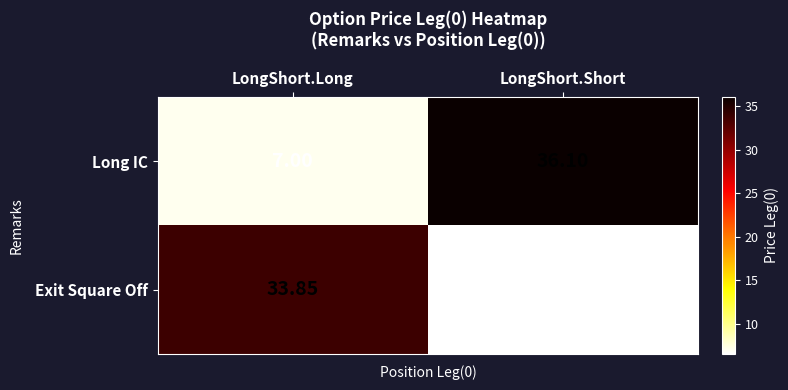

List the series in order of their overall mean, lowest first.

Exit Square Off, Long IC